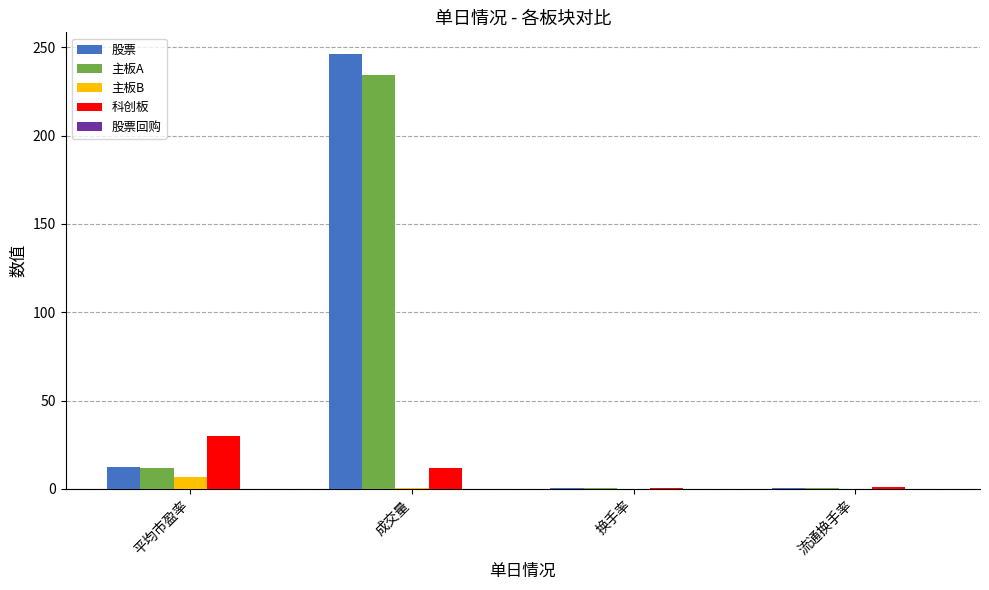

Where is 股票 nearest to the value 123?

平均市盈率